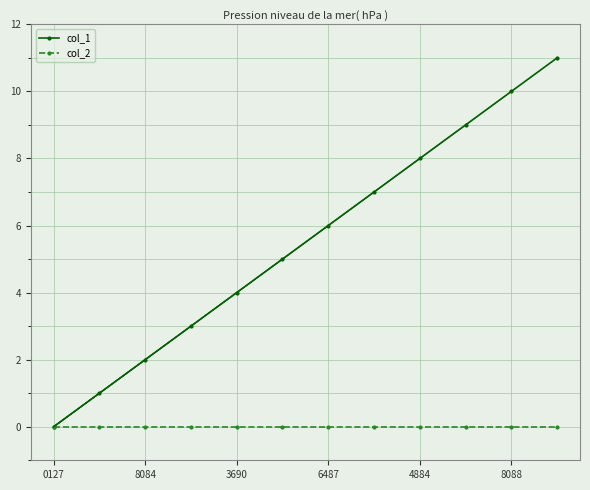

Which series has the widest spread of values?

col_1